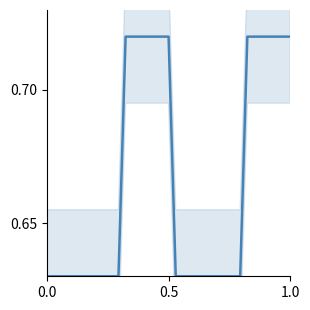

Reading right to left, list all the values displayed in this chart.

0.7	0.7	0.7	0.7	0.7	0.7	0.7	0.6	0.6	0.6	0.6	0.6	0.6	0.6	0.6	0.6	0.6	0.7	0.7	0.7	0.7	0.7	0.7	0.7	0.6	0.6	0.6	0.6	0.6	0.6	0.6	0.6	0.6	0.6	0.6